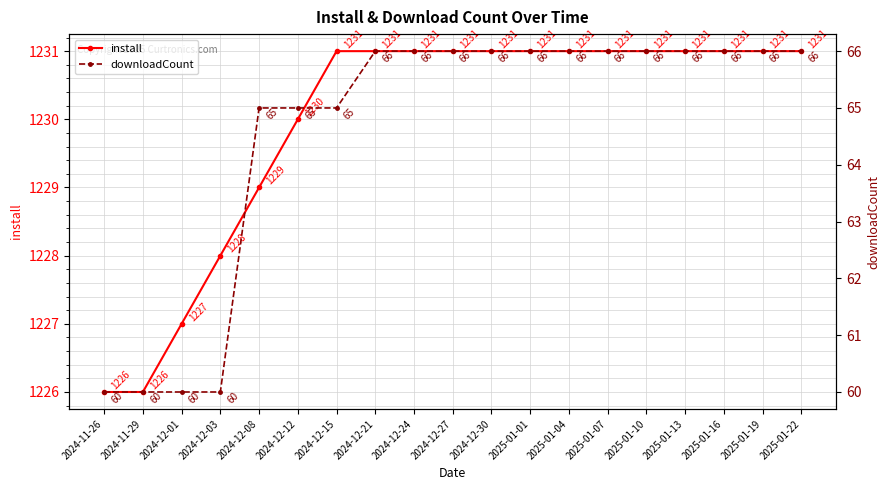

Reading left to right, transcribe all the data shown in this chart.

install: 2024-11-26=1226	2024-11-29=1226	2024-12-01=1227	2024-12-03=1228	2024-12-08=1229	2024-12-12=1230	2024-12-15=1231	2024-12-21=1231	2024-12-24=1231	2024-12-27=1231	2024-12-30=1231	2025-01-01=1231	2025-01-04=1231	2025-01-07=1231	2025-01-10=1231	2025-01-13=1231	2025-01-16=1231	2025-01-19=1231	2025-01-22=1231
downloadCount: 2024-11-26=60	2024-11-29=60	2024-12-01=60	2024-12-03=60	2024-12-08=65	2024-12-12=65	2024-12-15=65	2024-12-21=66	2024-12-24=66	2024-12-27=66	2024-12-30=66	2025-01-01=66	2025-01-04=66	2025-01-07=66	2025-01-10=66	2025-01-13=66	2025-01-16=66	2025-01-19=66	2025-01-22=66